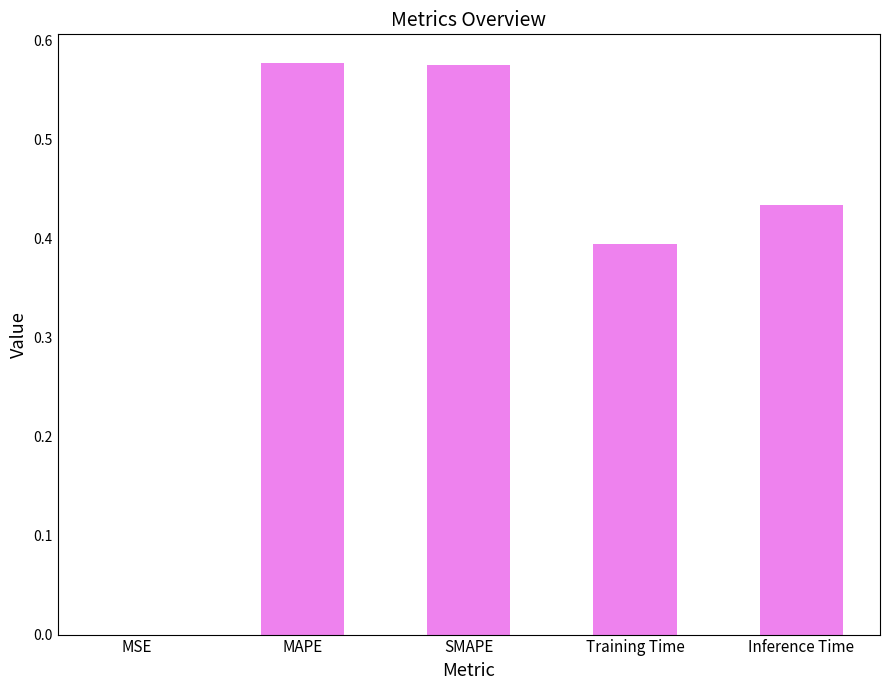

What is the sum of all values?

2.0